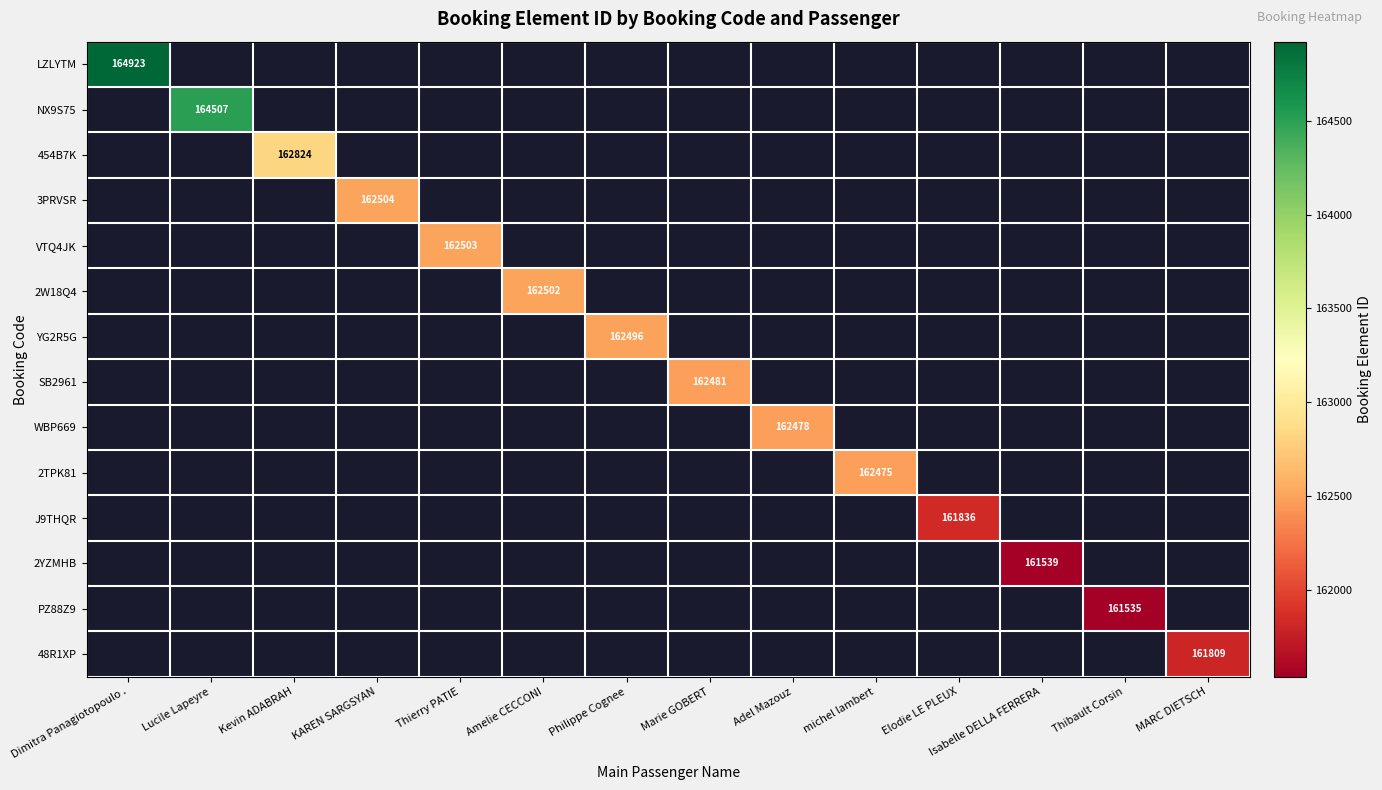

At how many categories does at least one series exceed 163550?

2